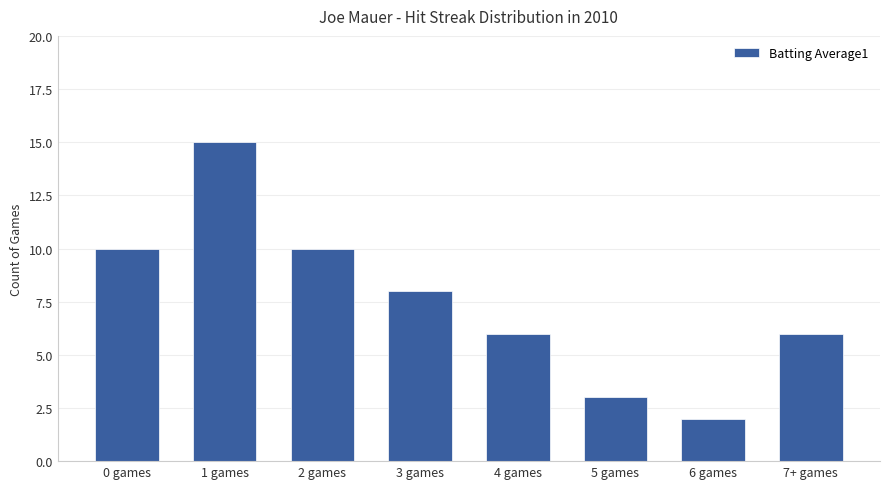

Reading left to right, what are all the values shown in this chart?

0 games=10	1 games=15	2 games=10	3 games=8	4 games=6	5 games=3	6 games=2	7+ games=6